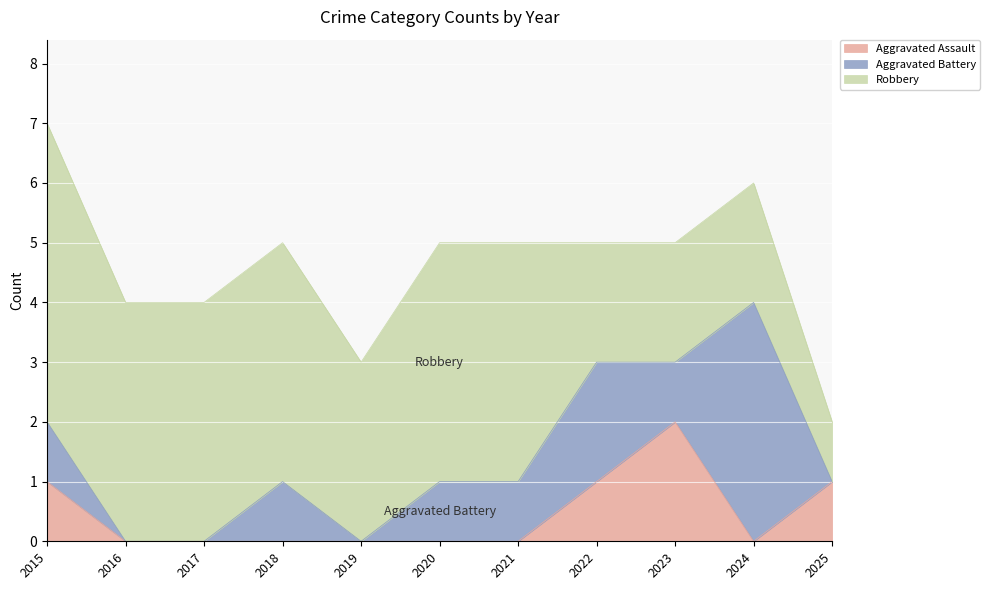

List the series in order of their overall mean, highest first.

Robbery, Aggravated Battery, Aggravated Assault